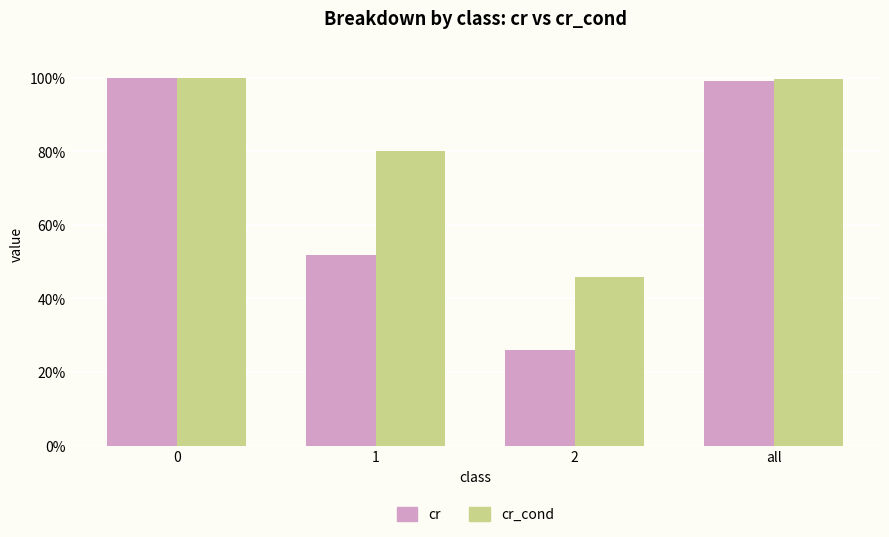

What are all the series names shown in the legend?

cr, cr_cond